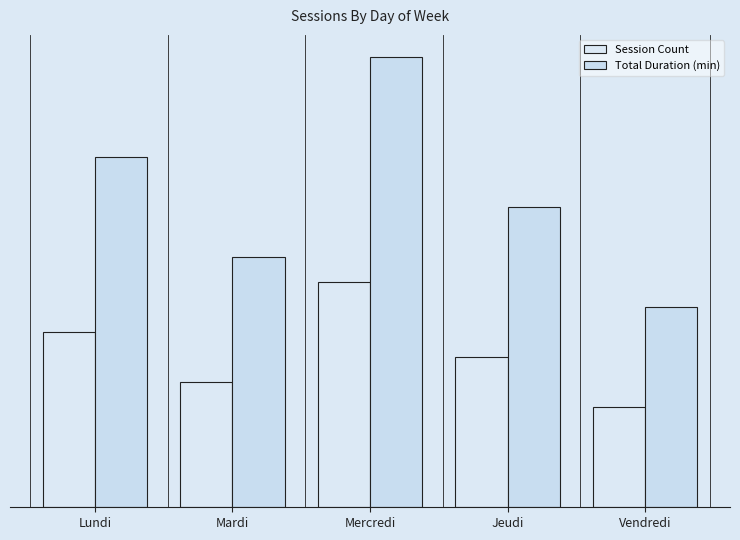

Are the bars horizontal?

No